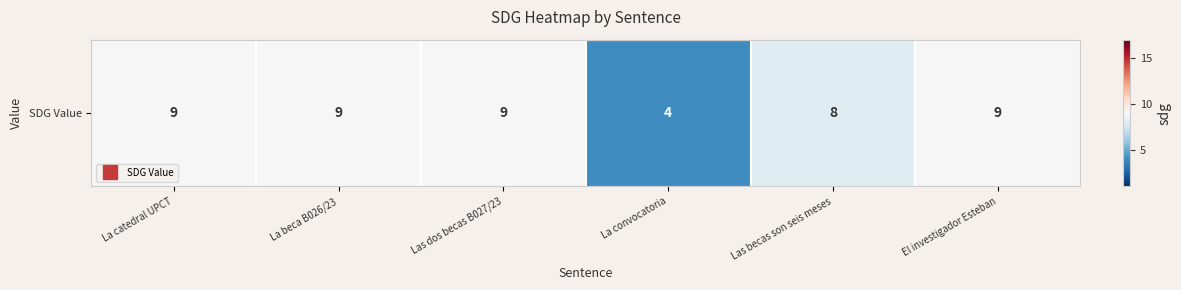

Reading left to right, what are all the values shown in this chart?

9	9	9	4	8	9